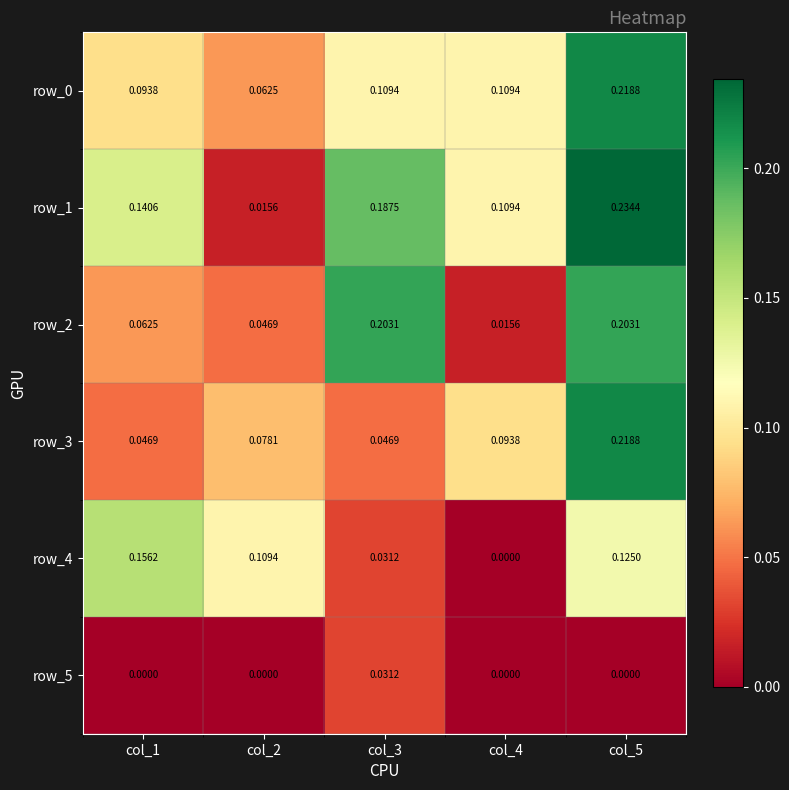

How many data points does each series have?

5